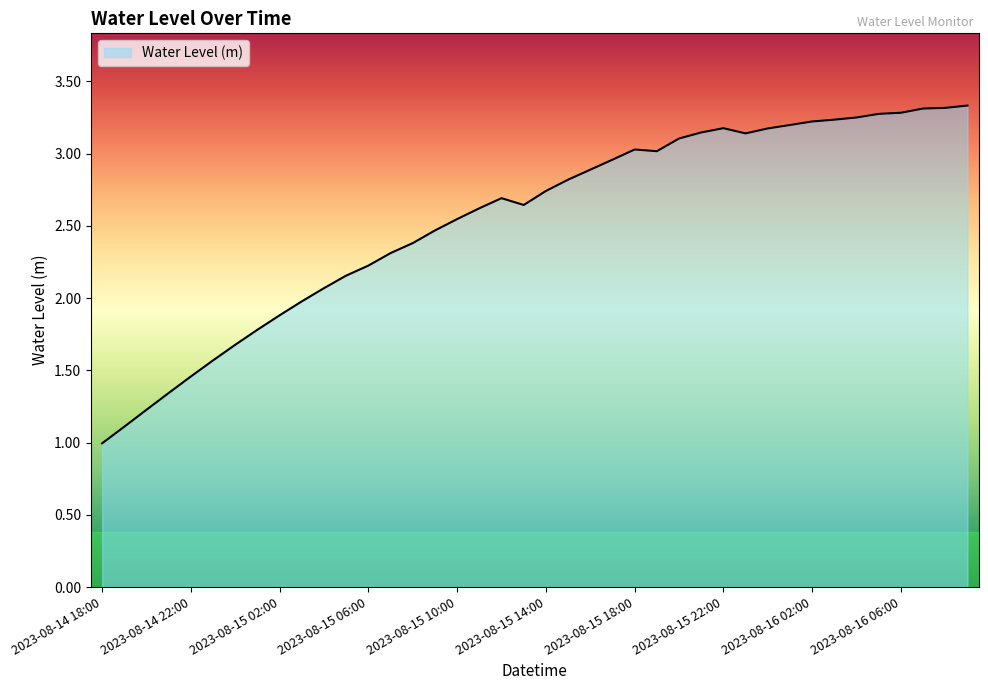

What is the difference between the maximum and minimum values?

2.3